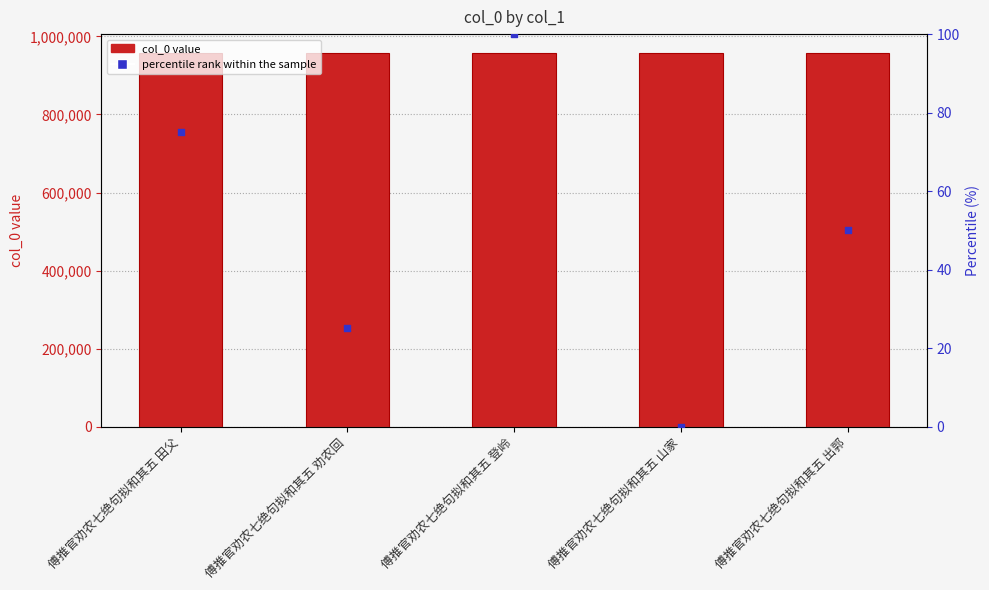

What is the total value across all series at 傅推官劝农七绝句拟和其五 田父?

958241